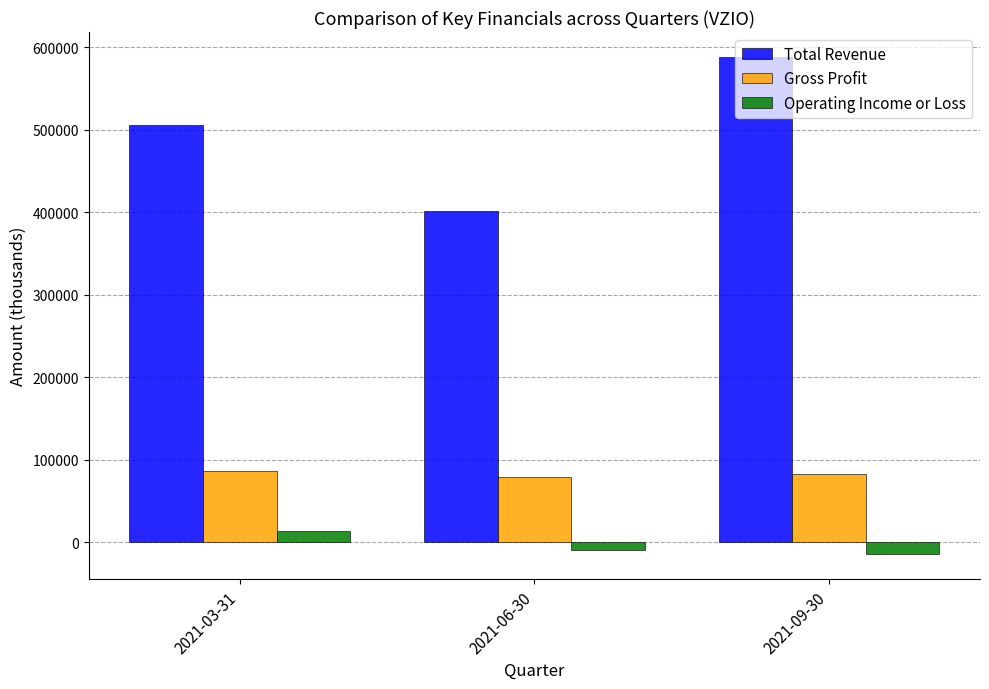

How many values in the Total Revenue series are below 505700?

1